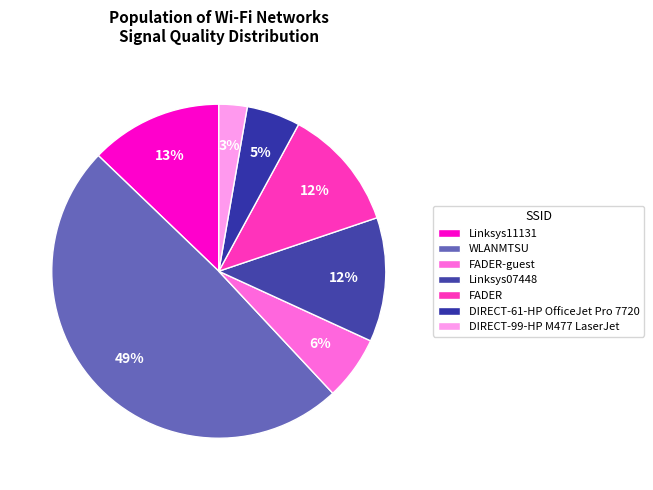

How many segments does this pie chart have?

7